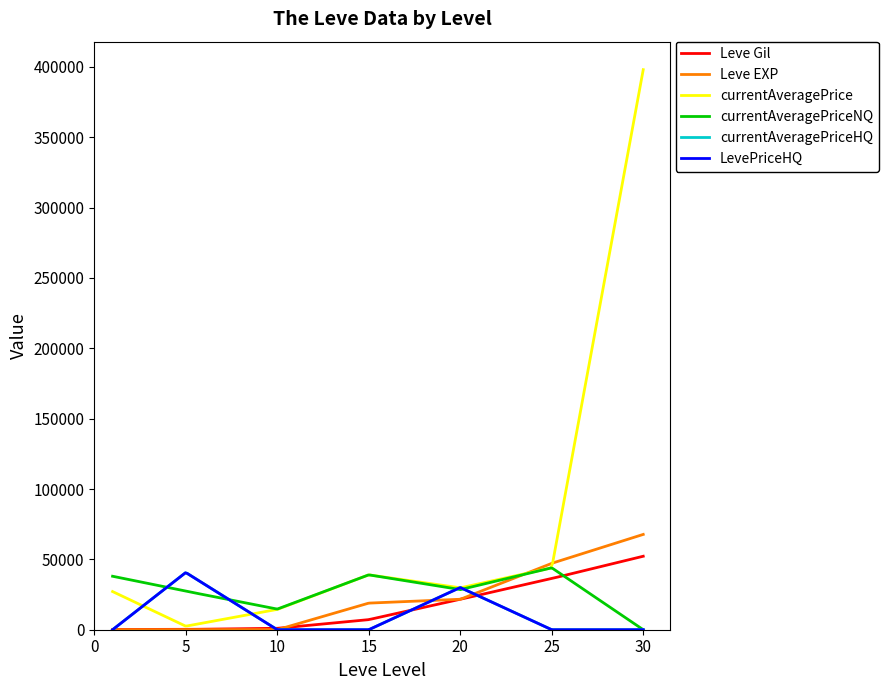

Does the chart display data point markers on the line(s)?

No